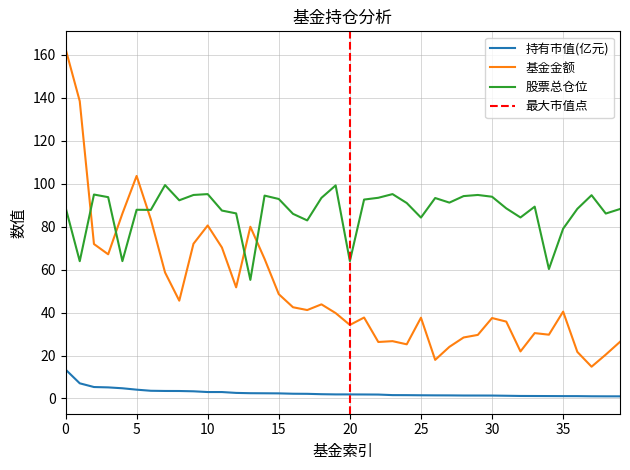

Is it true that 持有市值(亿元) equals 1.1 at 33?

True